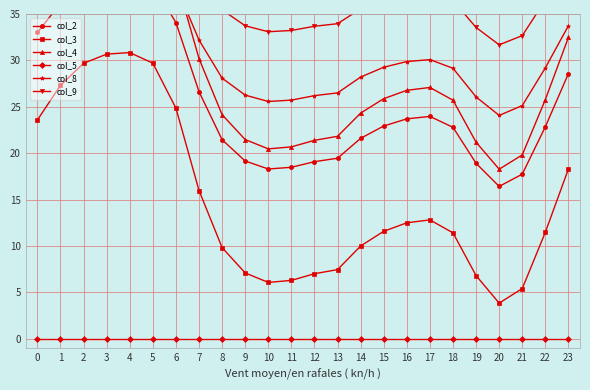

What are all the series names shown in the legend?

col_2, col_3, col_4, col_5, col_8, col_9